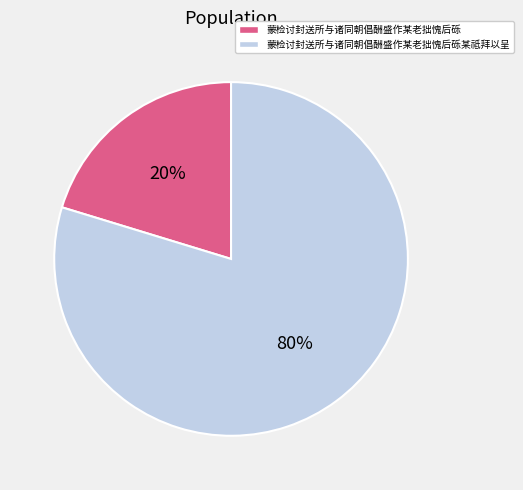

Which has a higher value, 蒙检讨封送所与诸同朝倡酬盛作某老拙愧后砾 or 蒙检讨封送所与诸同朝倡酬盛作某老拙愧后砾某祗拜以呈?

蒙检讨封送所与诸同朝倡酬盛作某老拙愧后砾某祗拜以呈